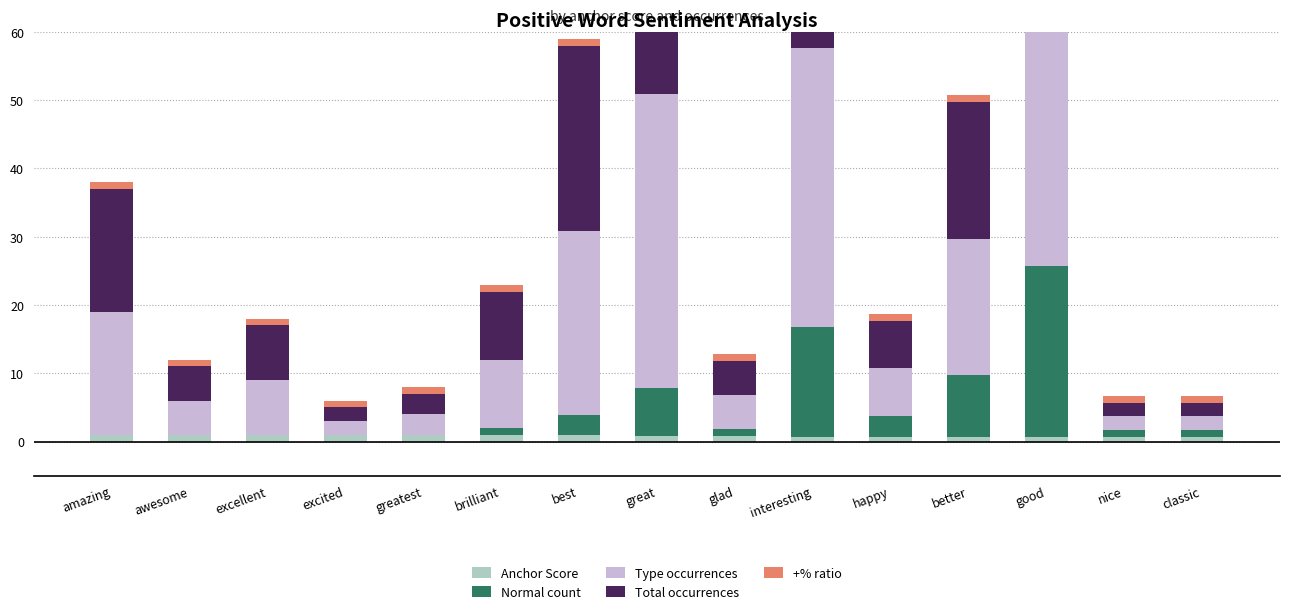

At which label is Type occurrences closest to 26?

best